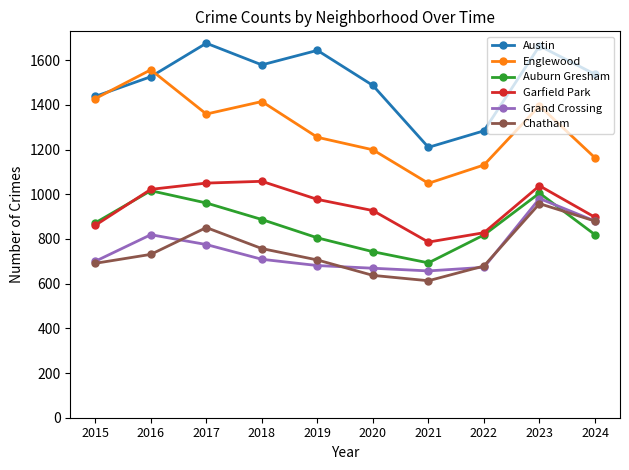

What is the value of the Grand Crossing point at the 8th from the left?

673